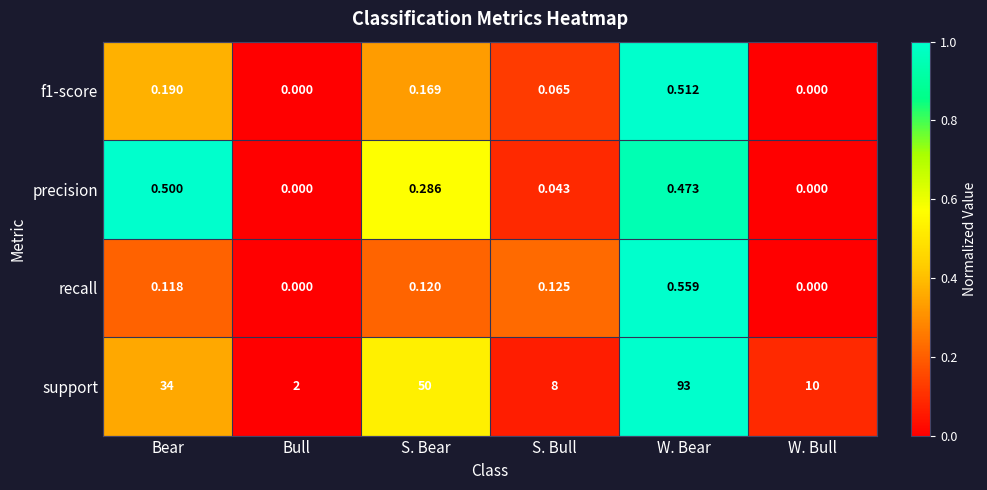

At which label does precision reach its peak?

Bear